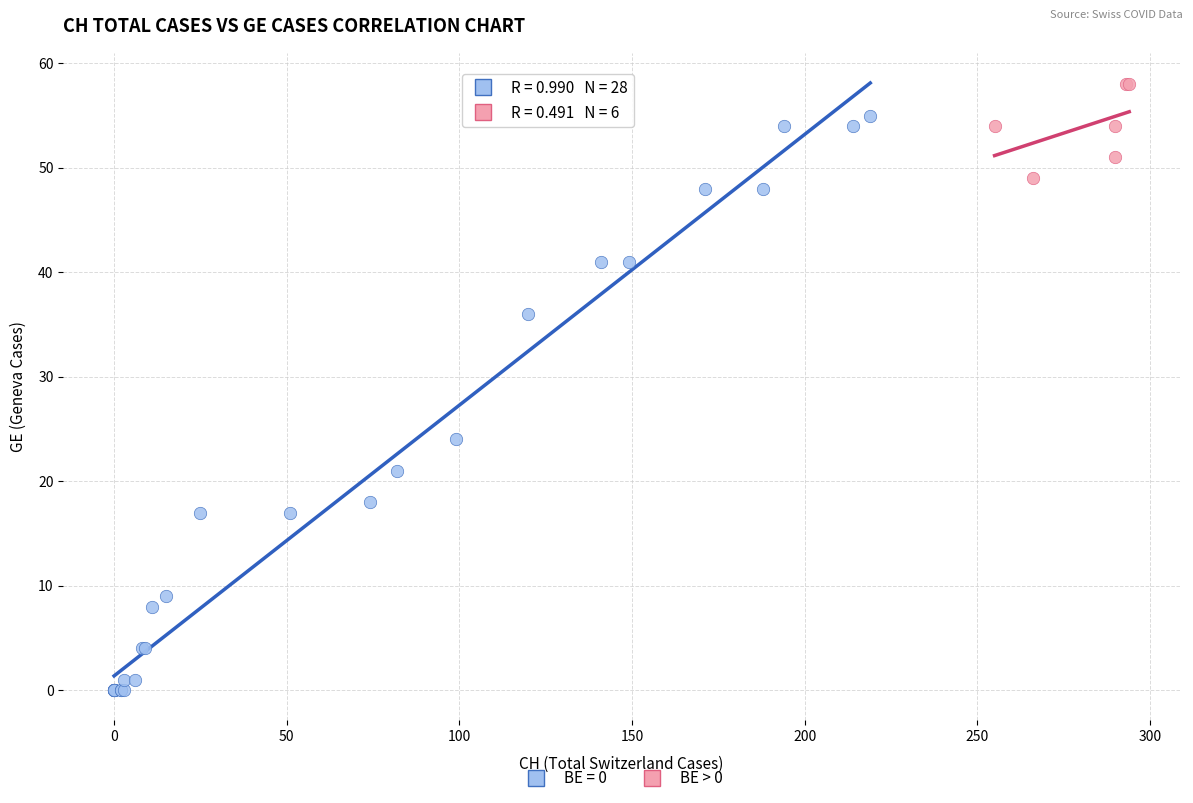

Which series has the widest spread of Y values?

BE = 0